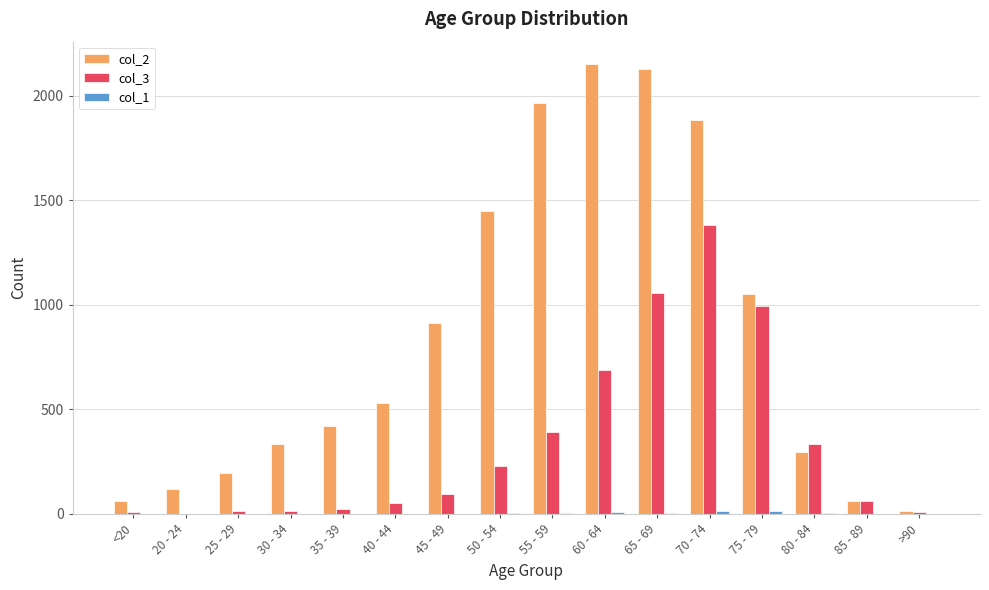

Count the number of data series in this chart.

3